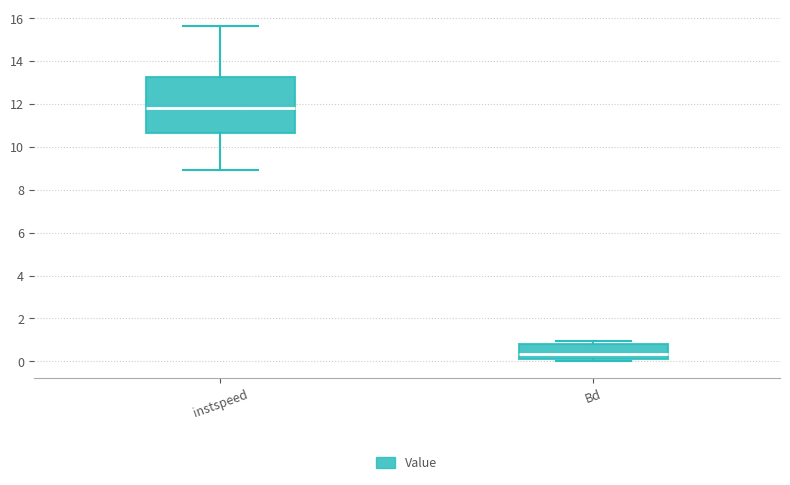

Which box is the tallest, from its lower edge to its upper edge?

instspeed